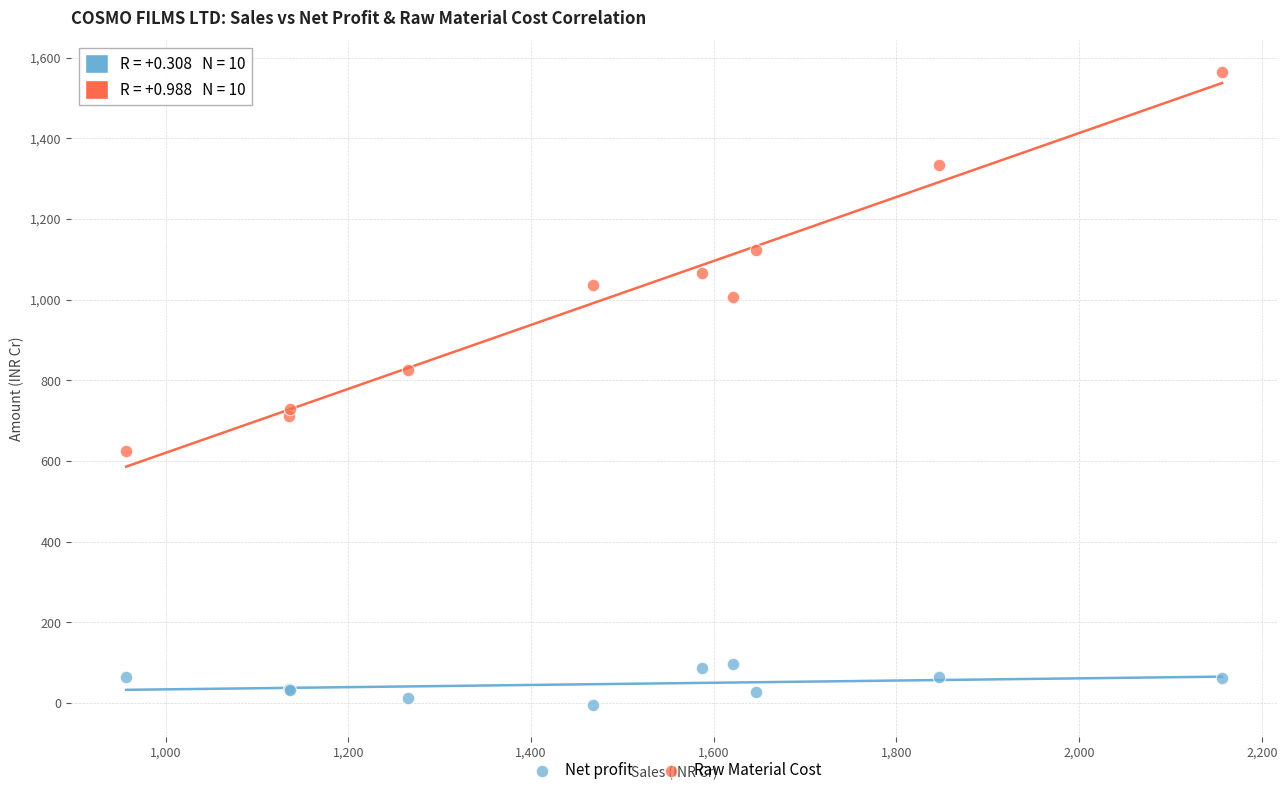

Which series has the widest spread of Y values?

Raw Material Cost